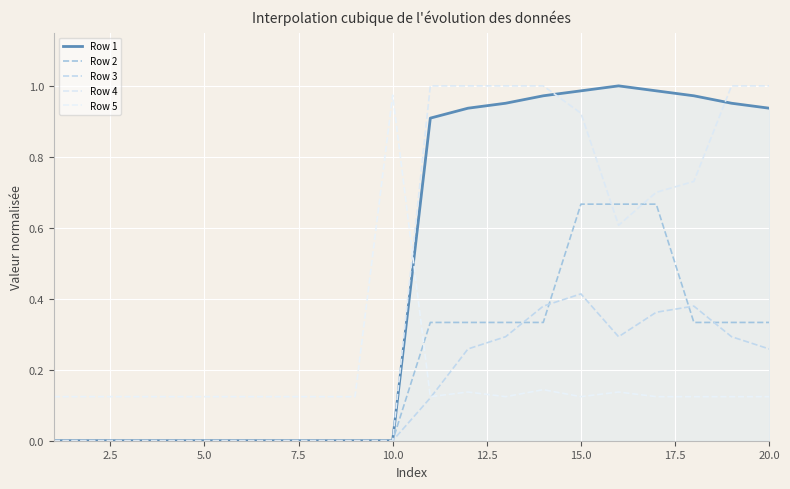

Does the chart display data point markers on the line(s)?

No